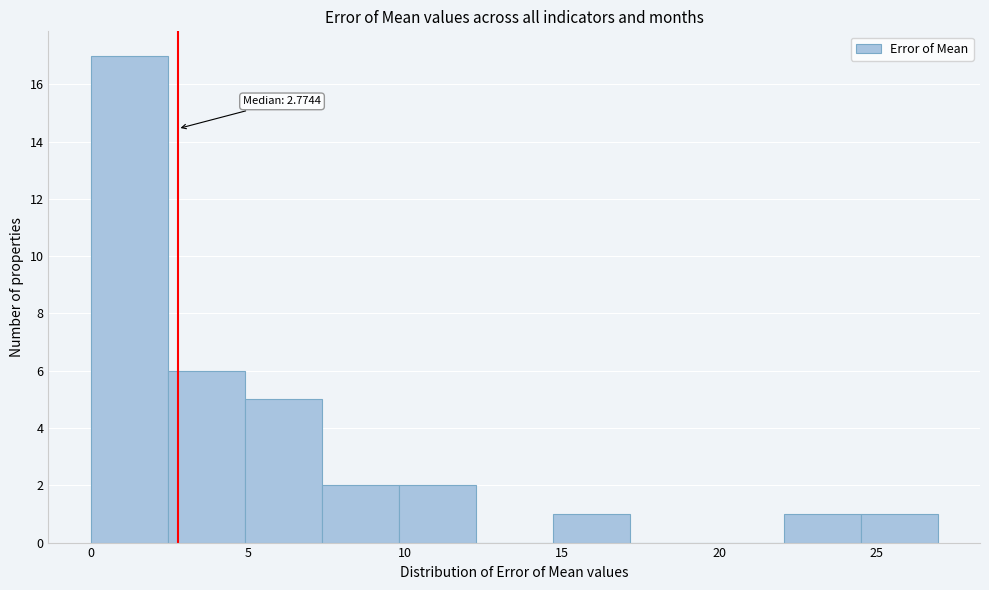

Which range on the x-axis has the tallest bar?

0.0 to 2.5